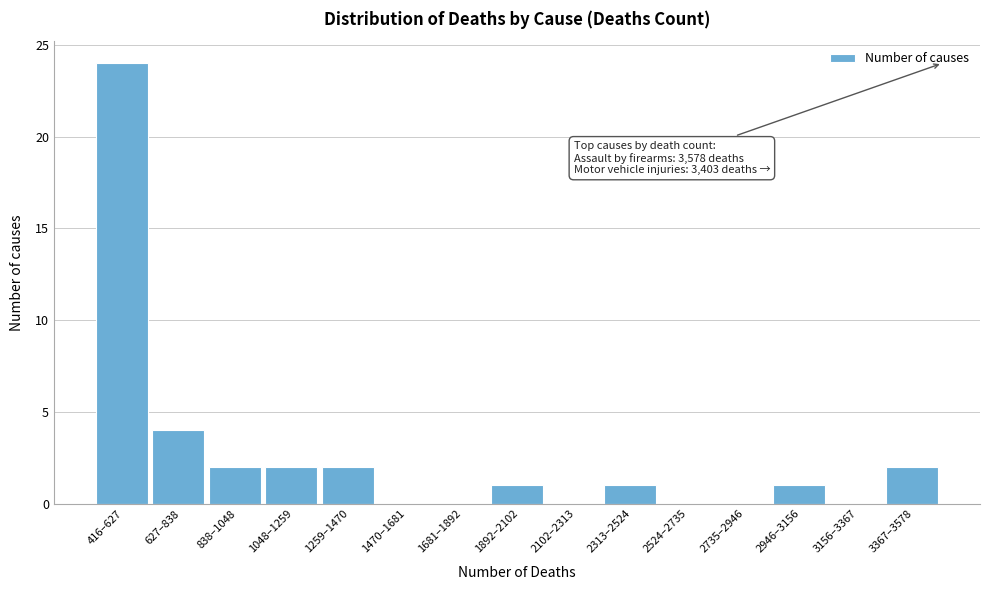

Reading right to left, list all the values displayed in this chart.

3367–3578=2	3156–3367=0	2946–3156=1	2735–2946=0	2524–2735=0	2313–2524=1	2102–2313=0	1892–2102=1	1681–1892=0	1470–1681=0	1259–1470=2	1048–1259=2	838–1048=2	627–838=4	416–627=24